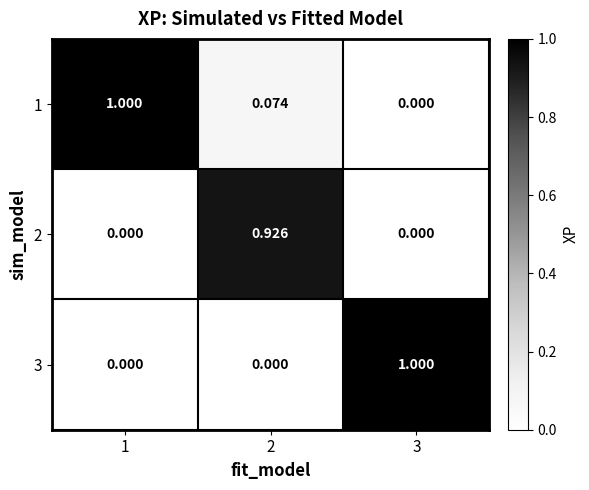

How many positive values does the 2 series have?

1